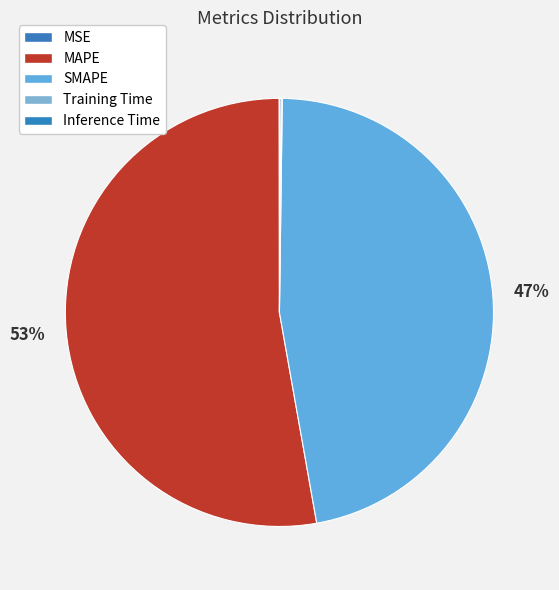

How many segments does this pie chart have?

5